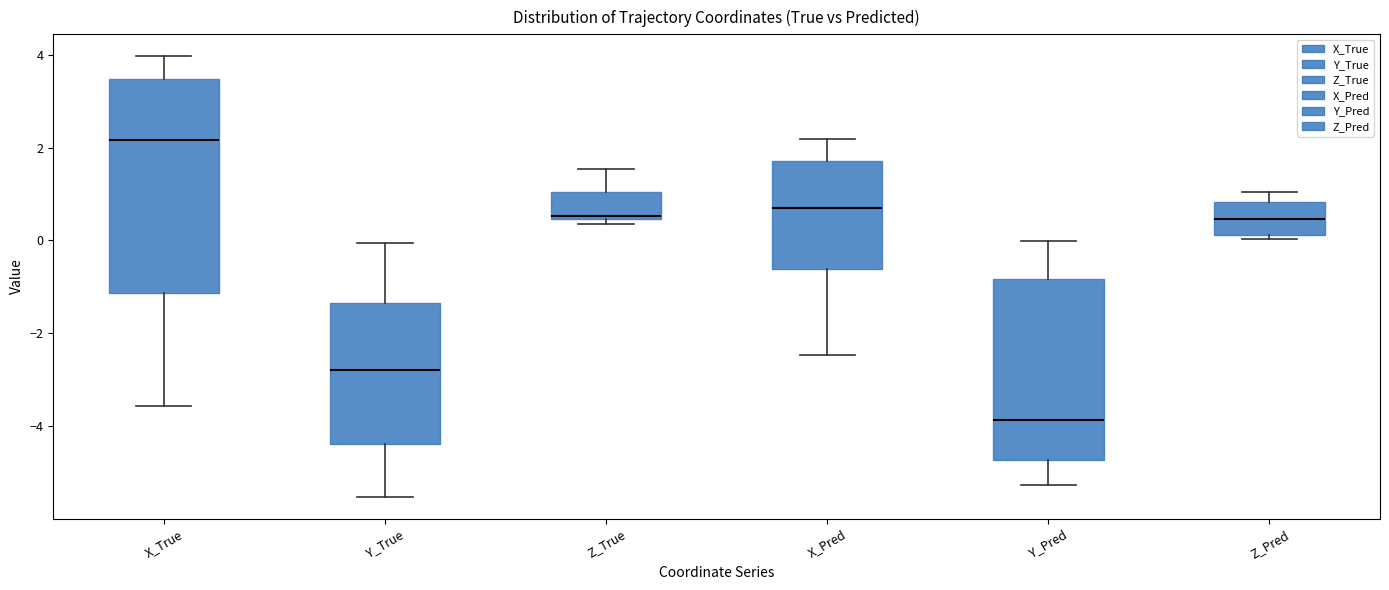

Where is the upper edge of the box for X_Pred on the y-axis? The values are not printed on the chart, so give them approximately, as read against the axis.

1.8